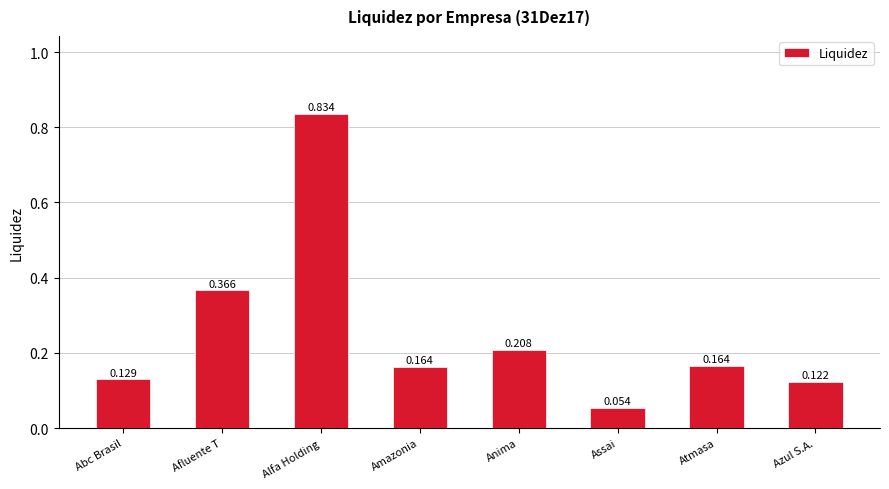

The chart shows a value of 0.0 at Atmasa. True or false?

False